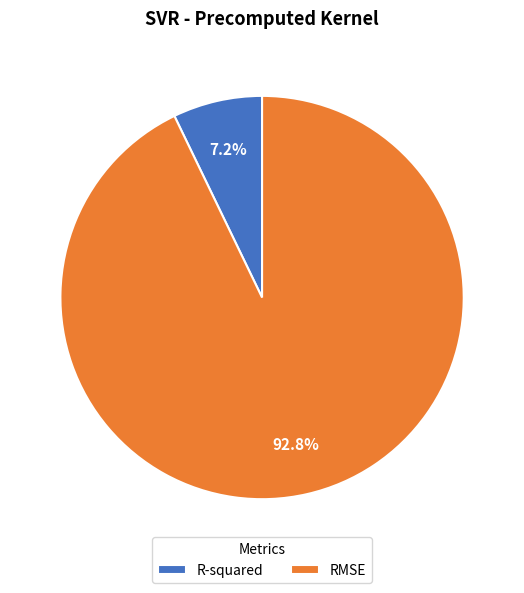

To the nearest percent, what is the combined percentage of R-squared and RMSE?

100%